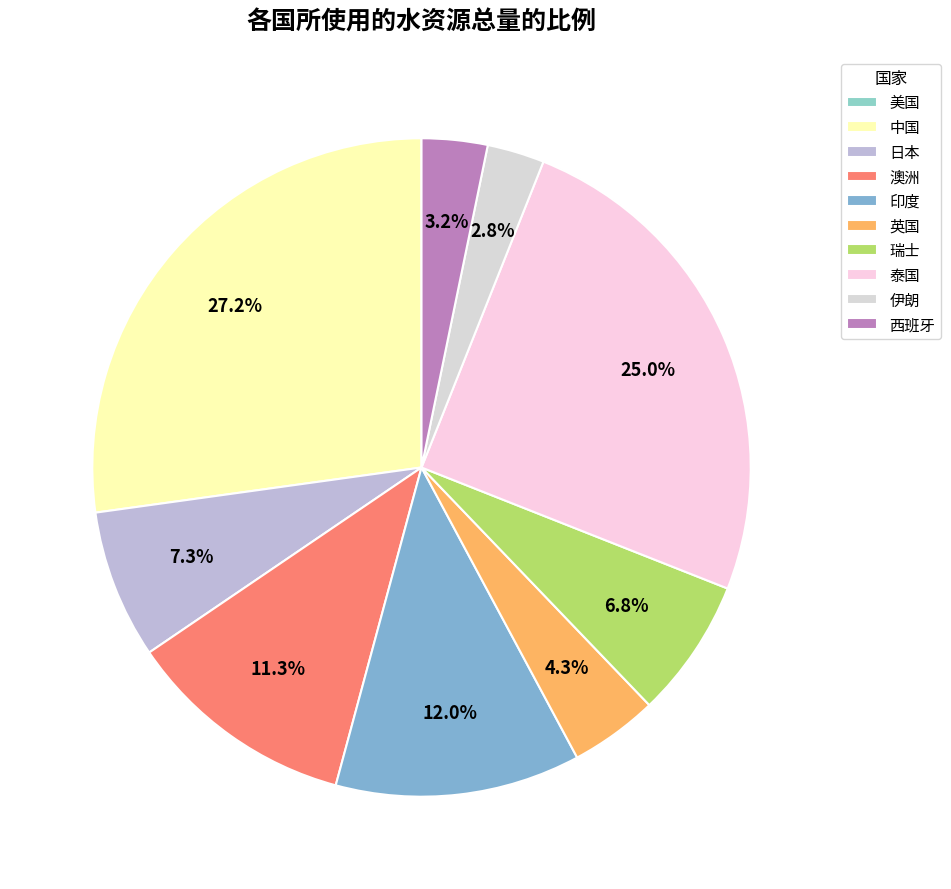

Which has a higher value, 英国 or 日本?

日本